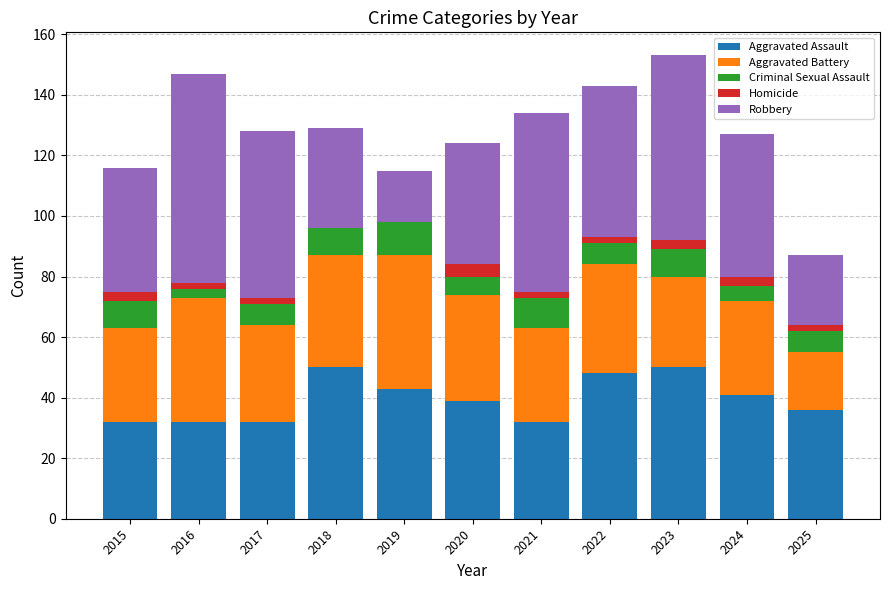

What is the highest value of the Aggravated Assault series?

50